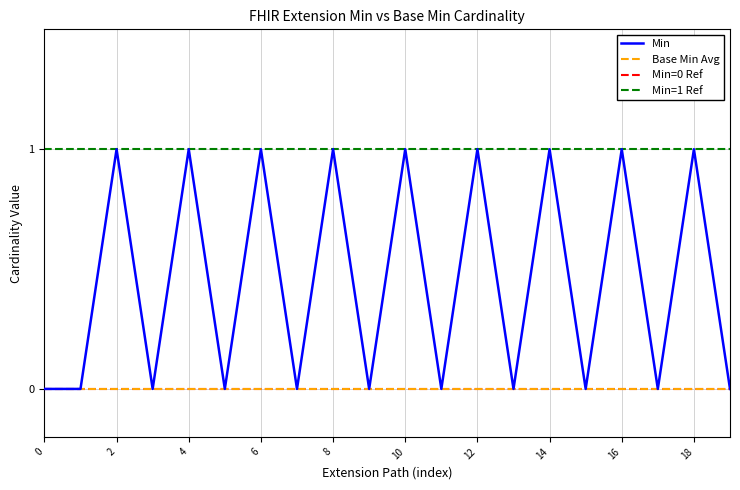

The Min series shows 1 at 18. True or false?

True